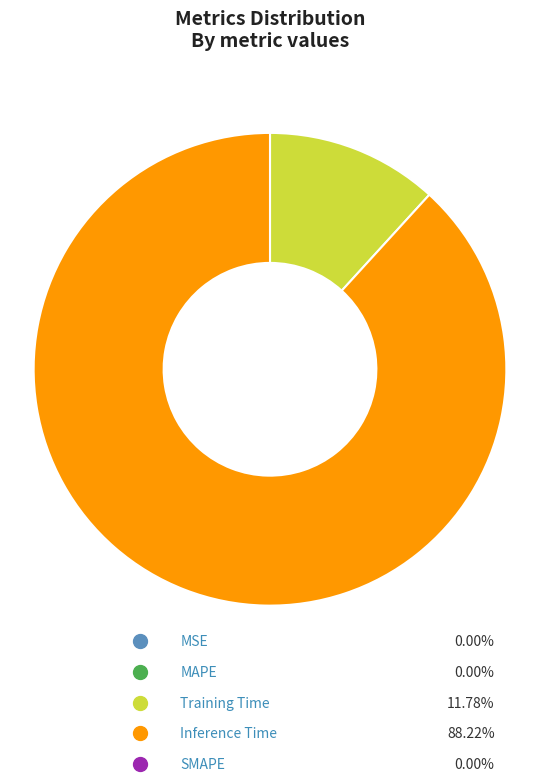

Rank the categories by value from highest to lowest.

Inference Time, Training Time, MAPE, MSE, SMAPE